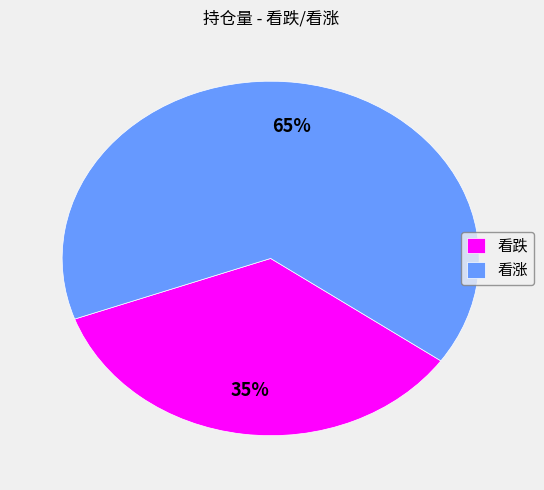

Rank the categories by value from lowest to highest.

看跌, 看涨